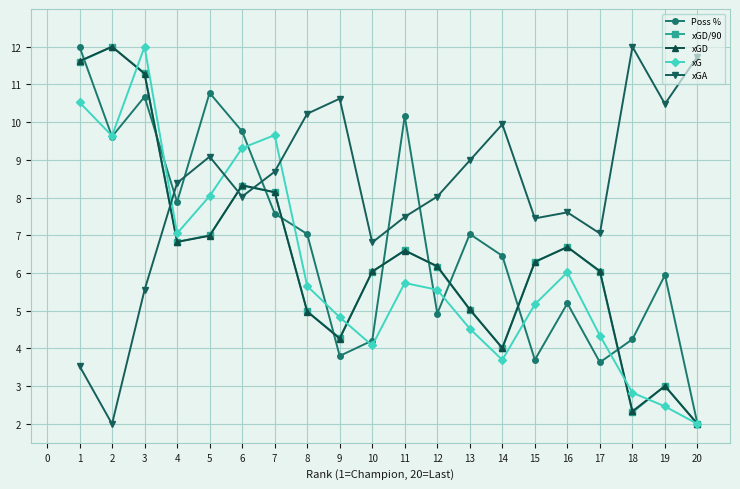

The xGD/90 series shows 2.3 at 18. True or false?

True